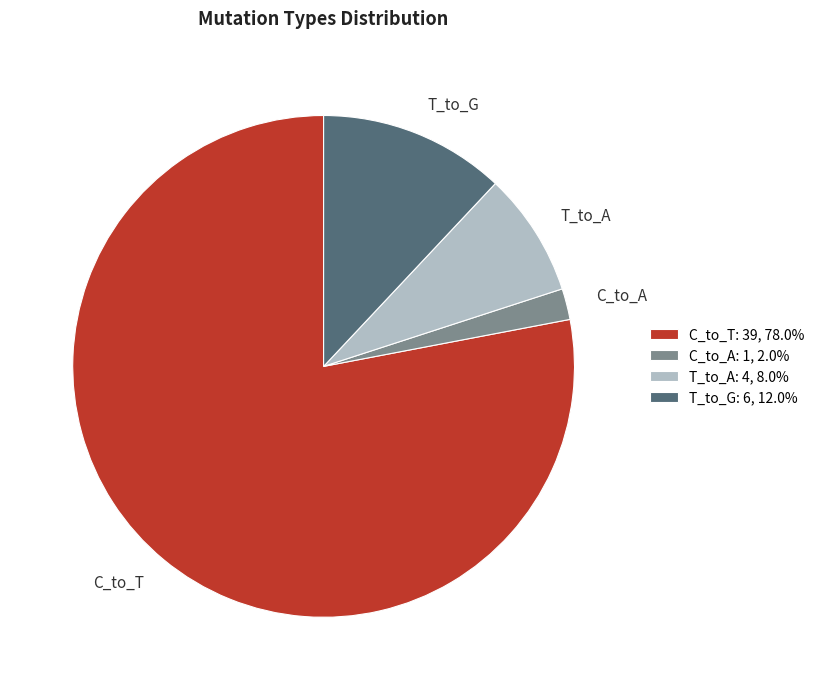

Which has a higher value, T_to_G or C_to_A?

T_to_G